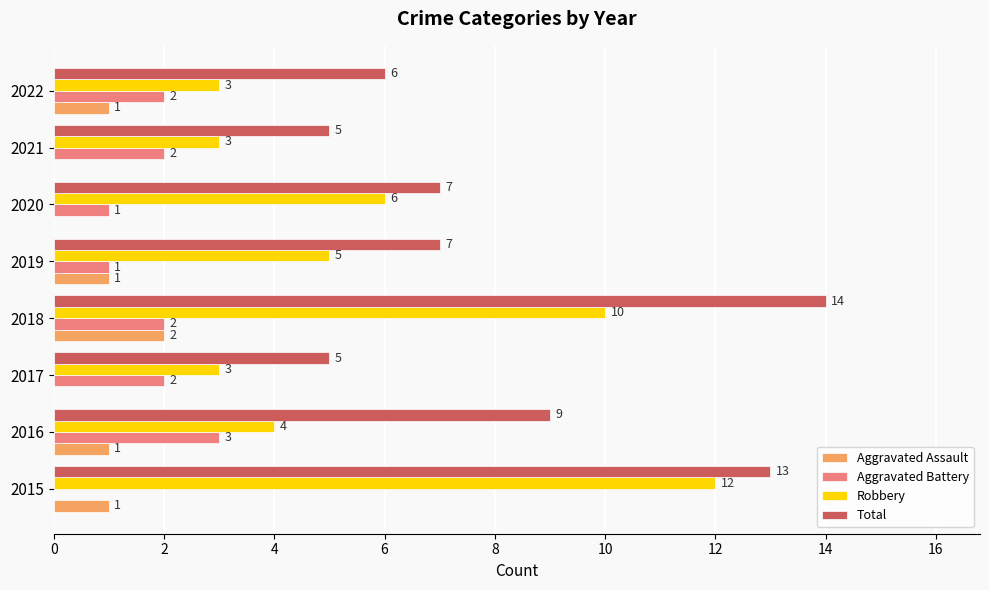

What is the sum of all Total values?

66